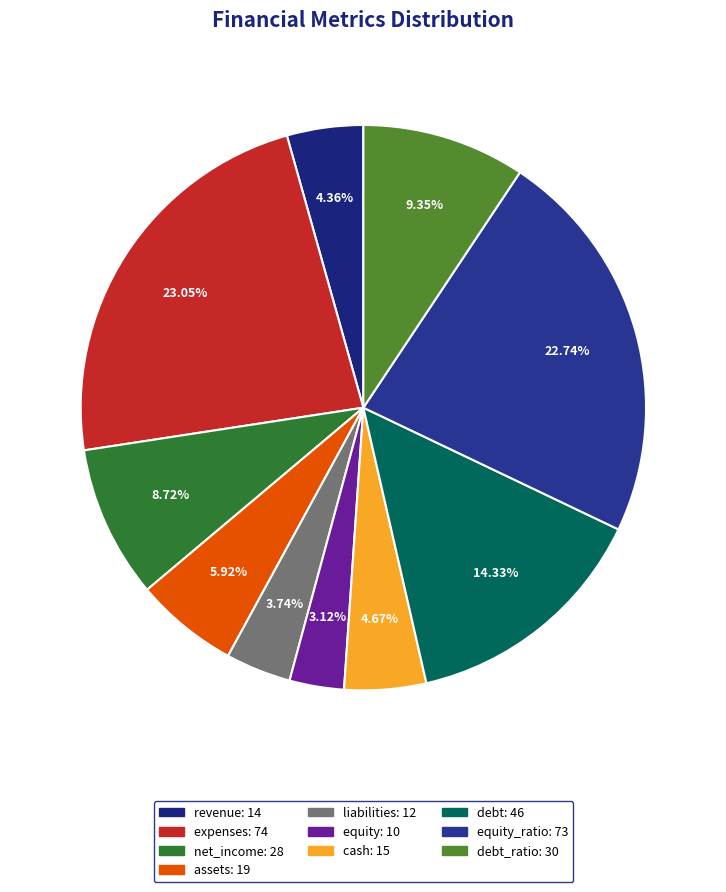

How many segments does this pie chart have?

10